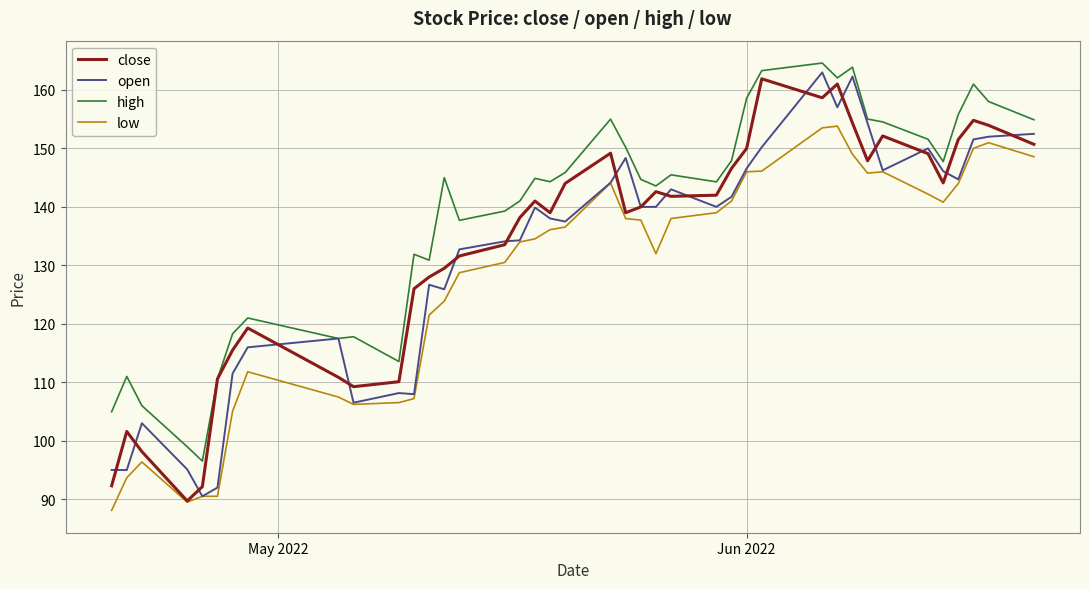

What is the maximum value shown in the chart?

164.6